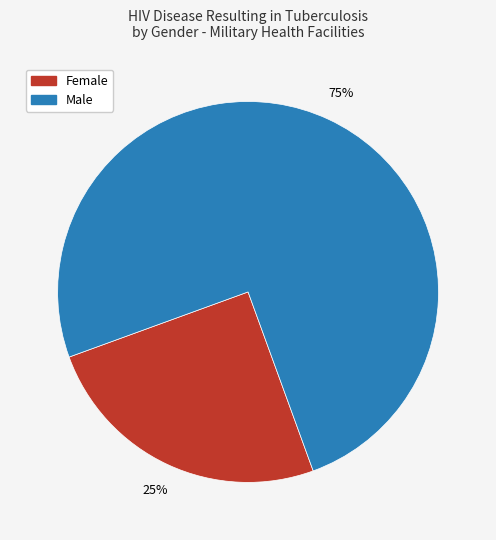

To the nearest percent, what is the average slice percentage?

50%